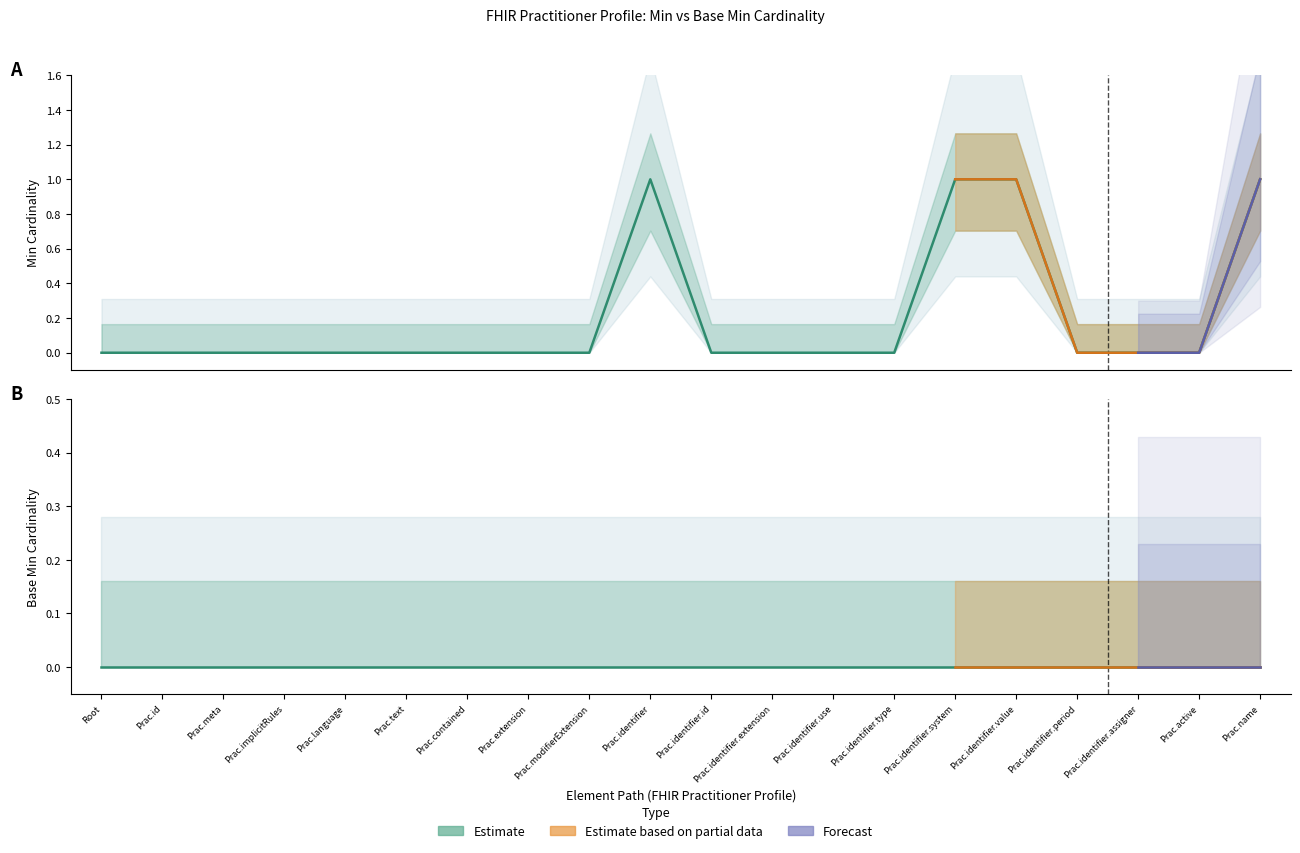

What is the difference between the second highest and second lowest values?

1